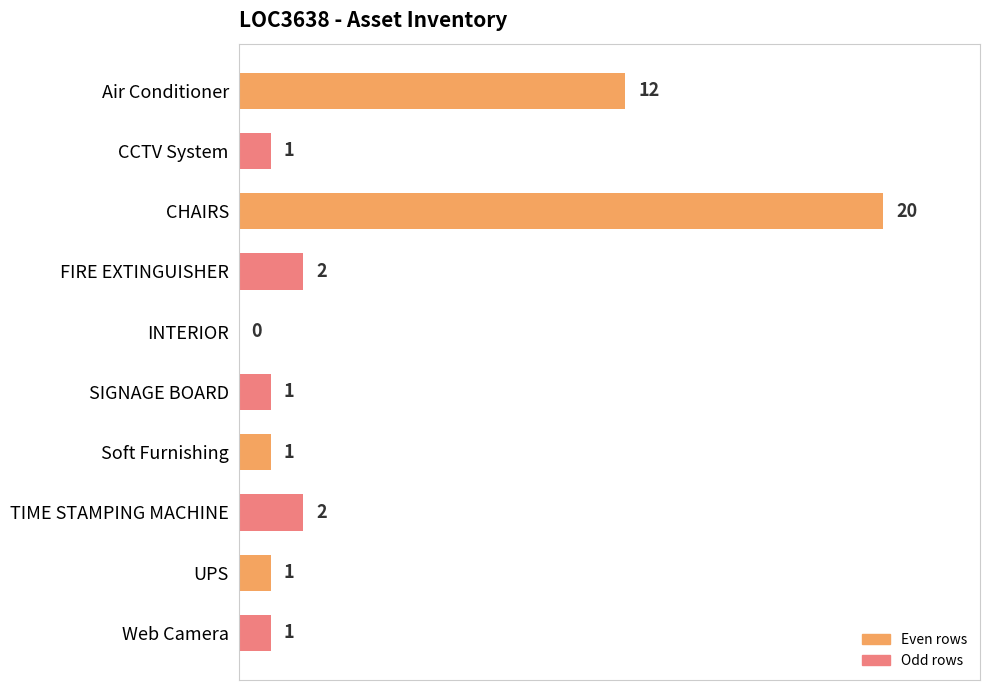

What is the sum of the values at Air Conditioner and UPS?

13